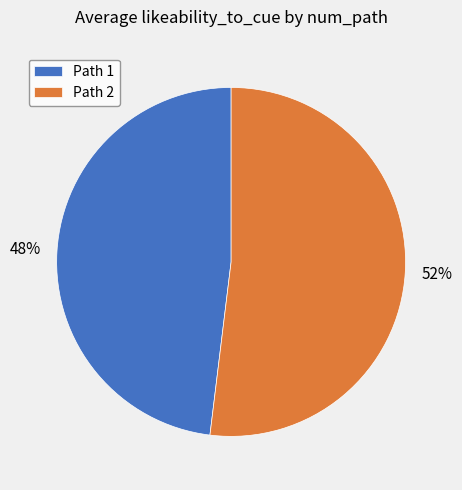

Is Path 1 the majority of the pie?

No